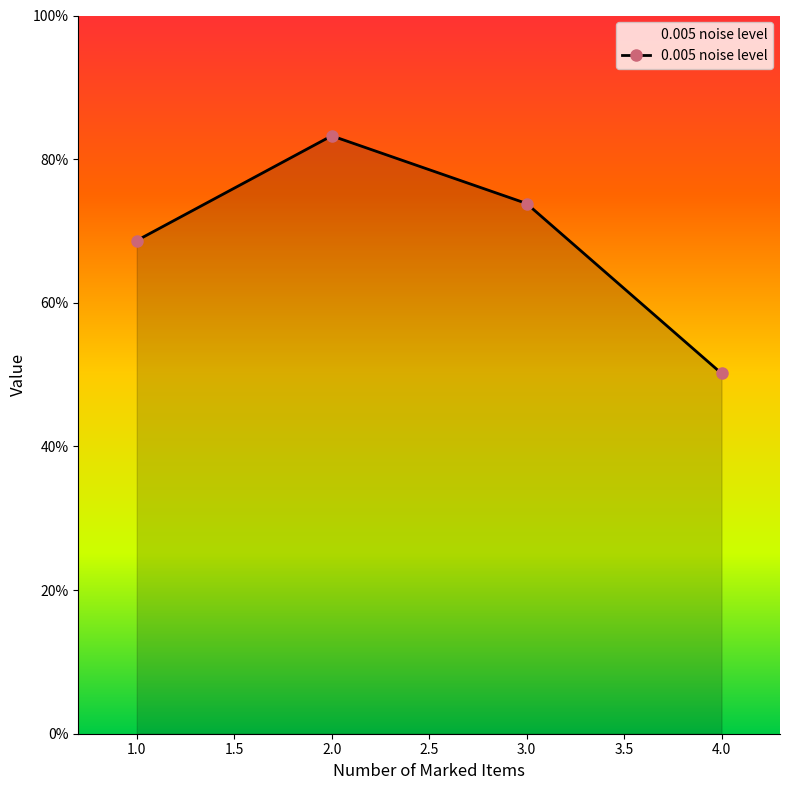

Rank the categories by value from highest to lowest.

2.0, 3.0, 1.0, 4.0